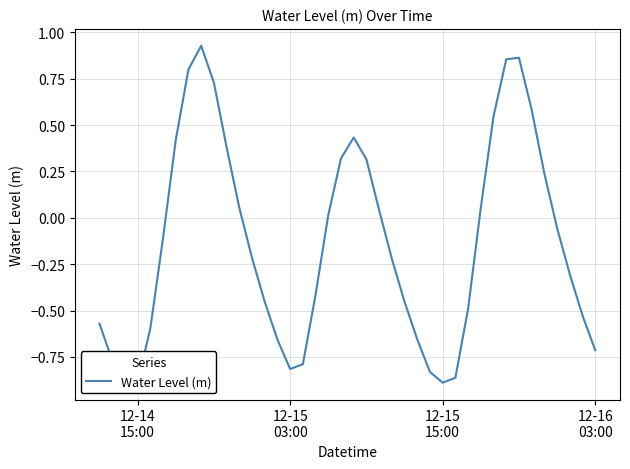

What is the difference between the maximum and minimum values?

1.8